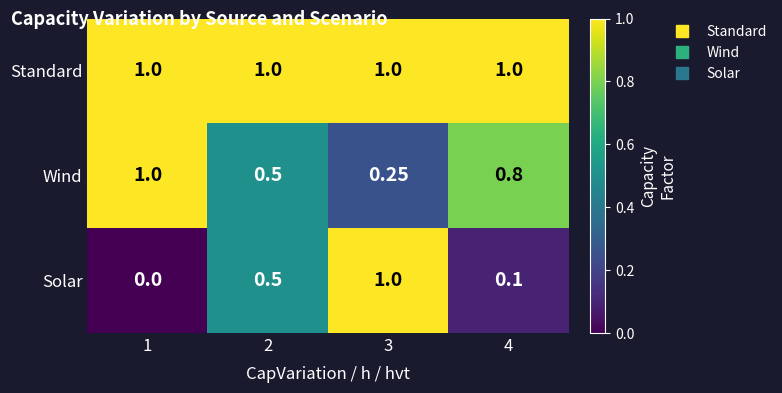

Rank the series by their average value, from lowest to highest.

Solar, Wind, Standard